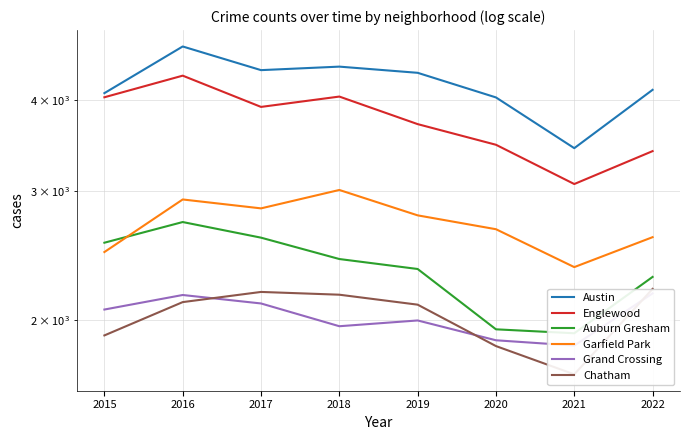

List the labels in order of Chatham value, smallest first.

2021, 2020, 2015, 2019, 2016, 2018, 2017, 2022